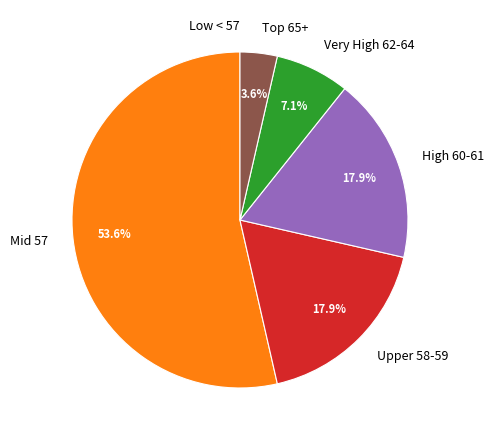

What is the ratio of the value at Upper 58-59 to the value at High 60-61?

1.0